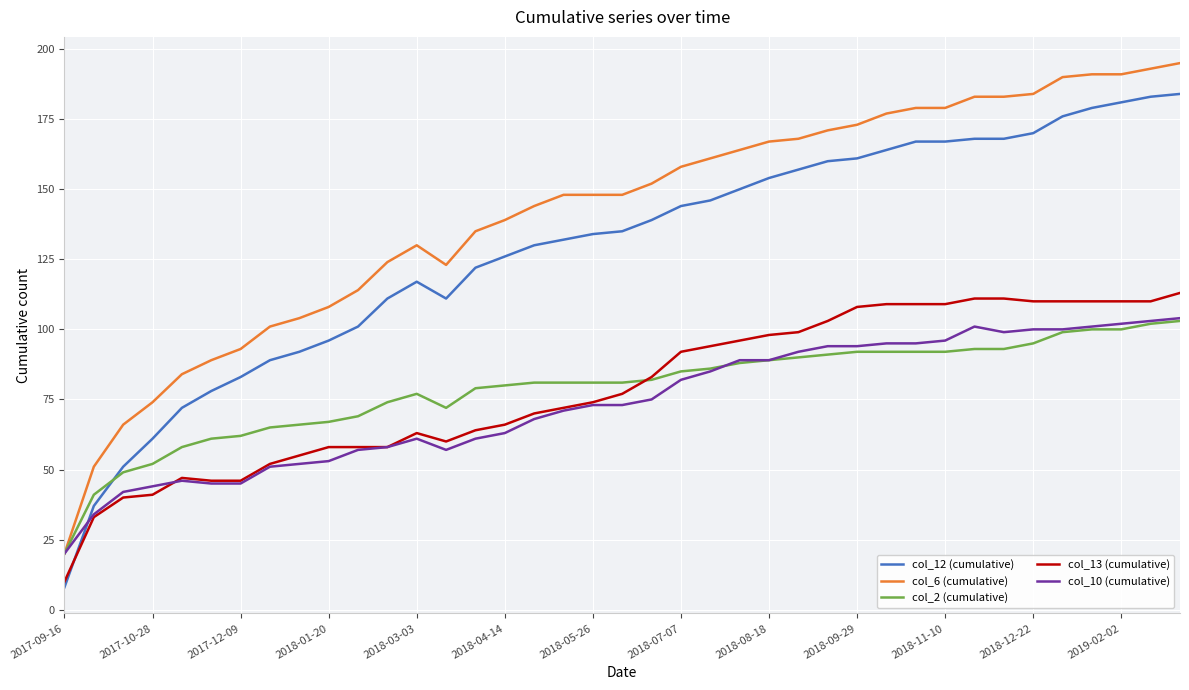

Which series has the largest range (max minus min)?

col_12 (cumulative)